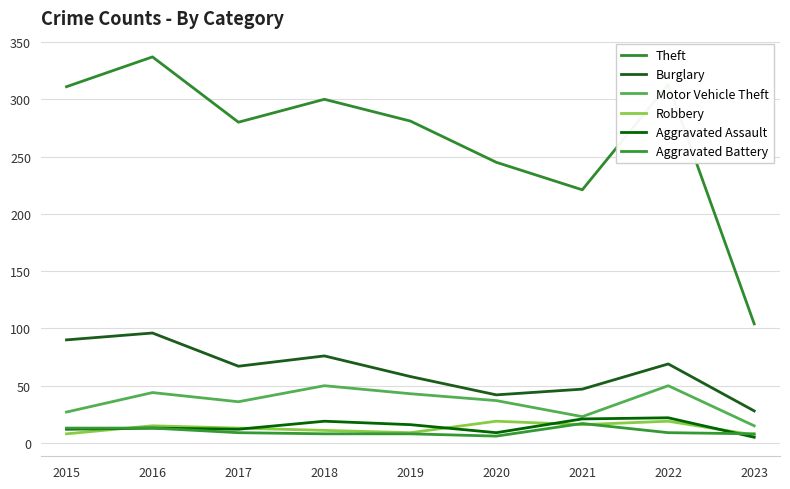

Does the chart have visible grid lines?

Yes